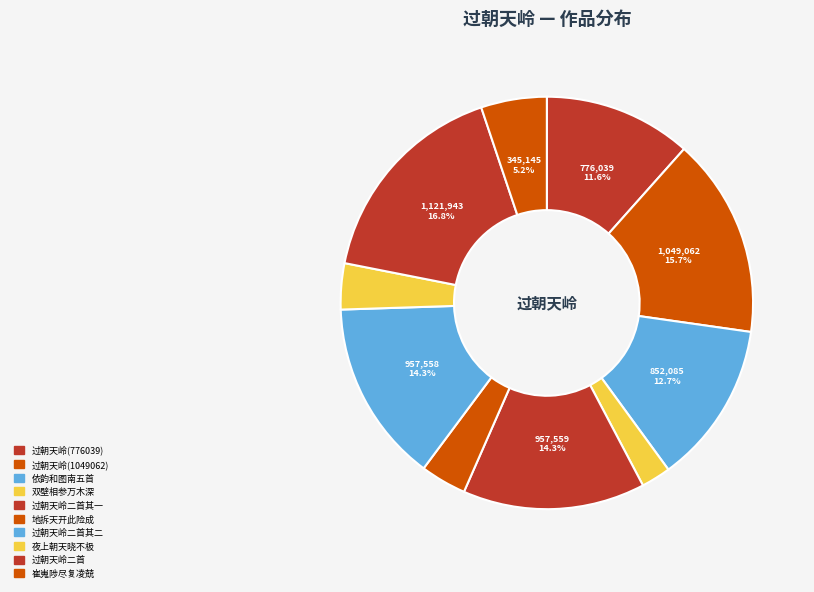

Count the number of slices in the pie.

10